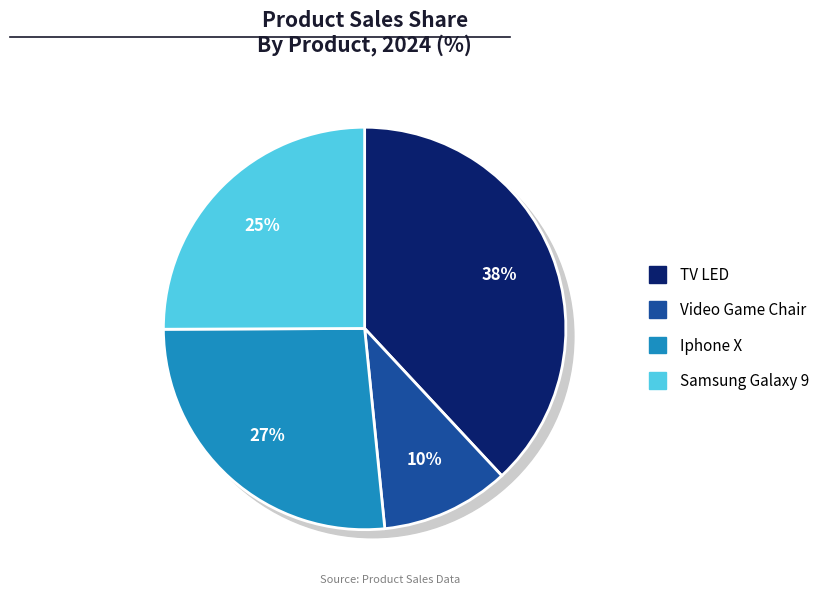

What percentage is the Iphone X slice, to the nearest percent?

27%